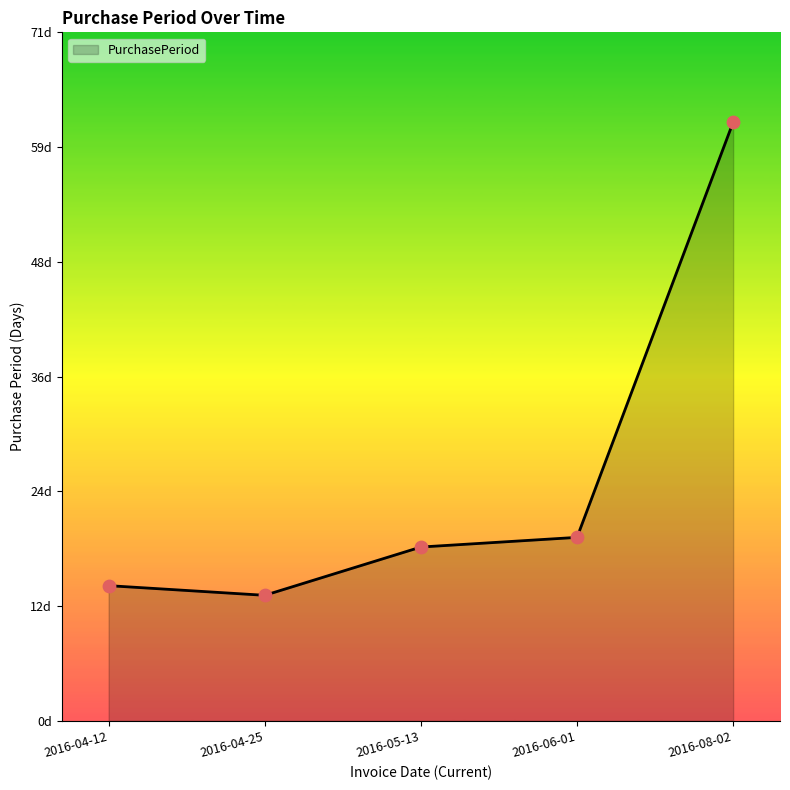

What is the change in value from 2016-06-01 to 2016-08-02?

+43